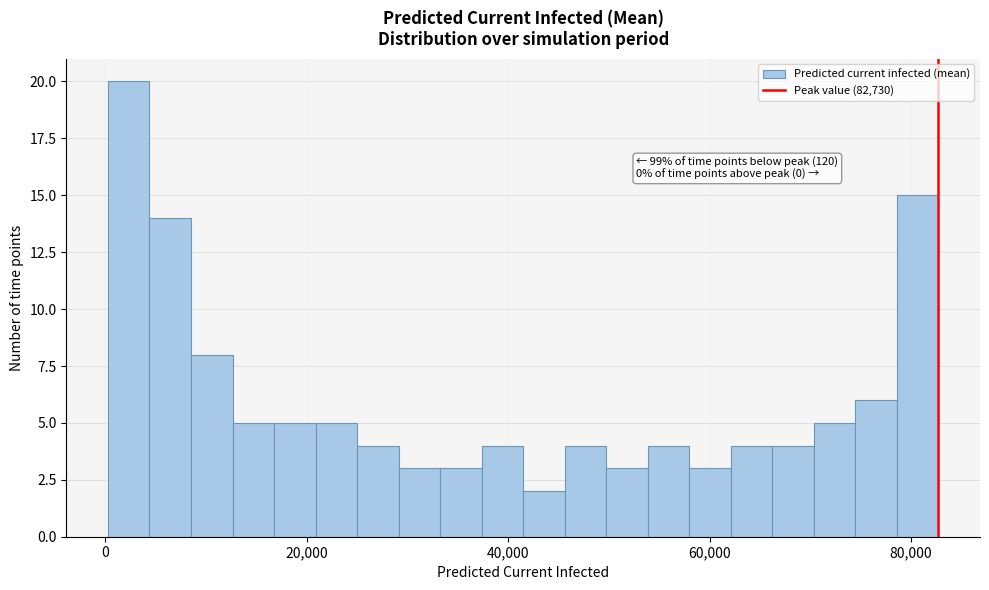

Read against the x-axis, roughly where is the centre of the tallest bar?

2000